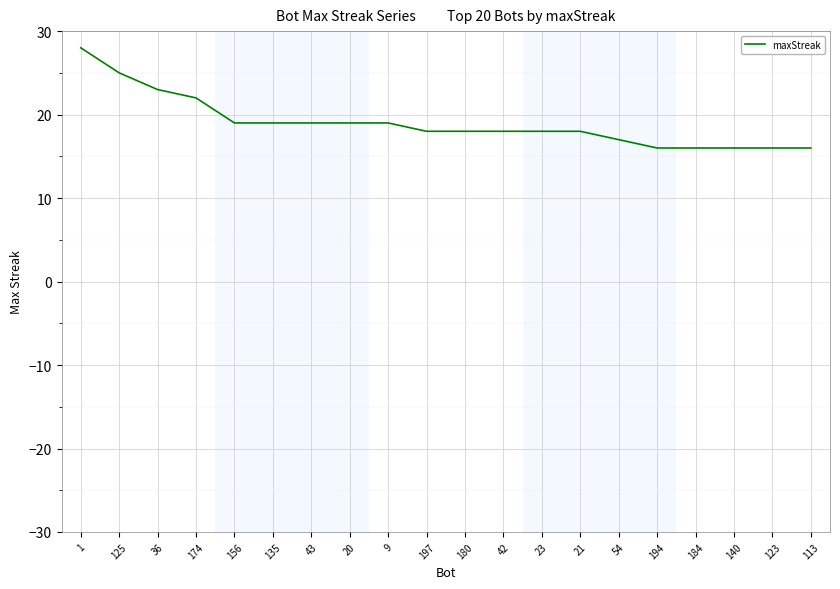

The chart shows a value of 28 at 1. True or false?

True